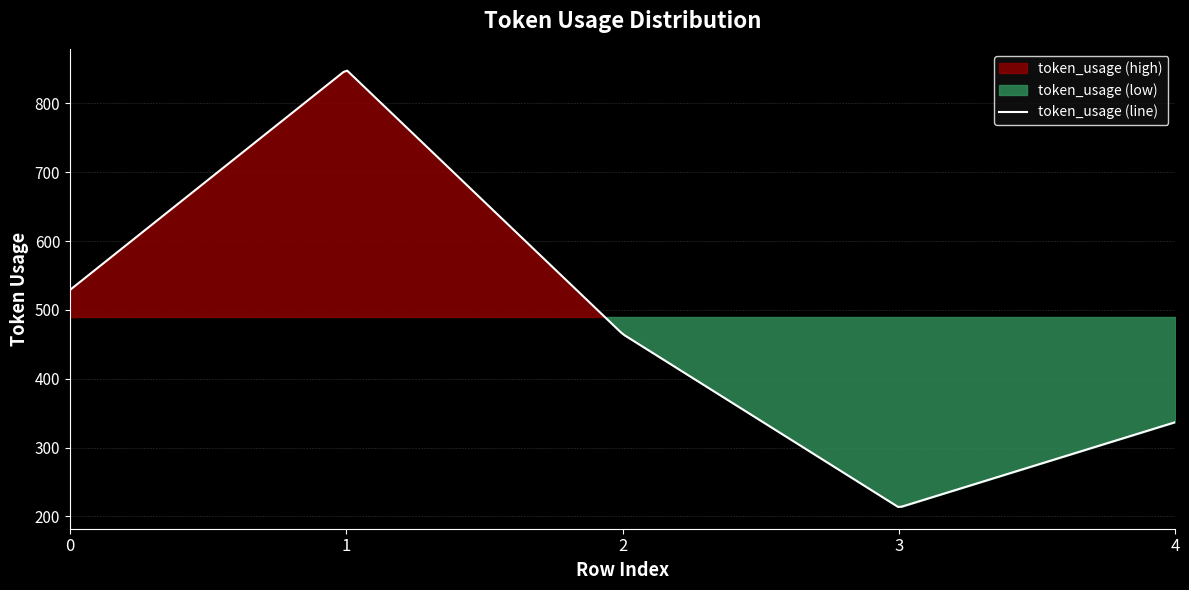

What is the difference between the maximum and minimum values?

636